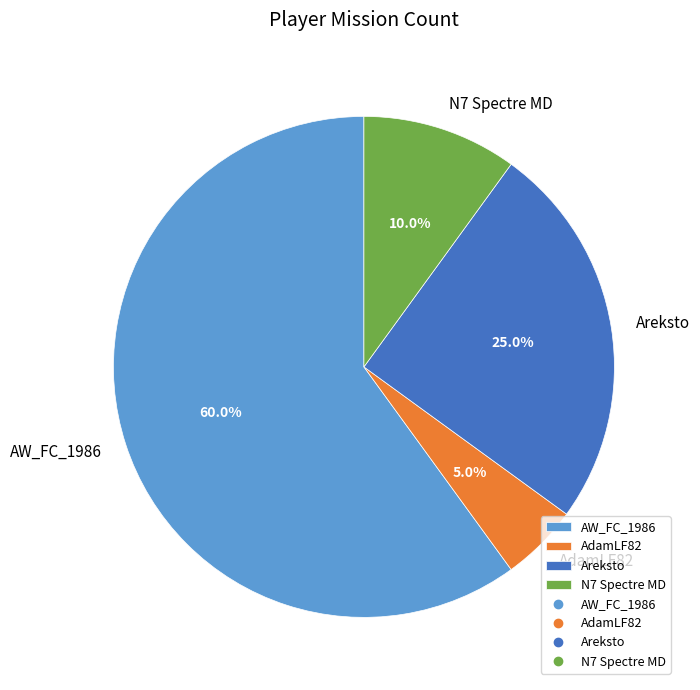

Which slice is the smallest?

AdamLF82